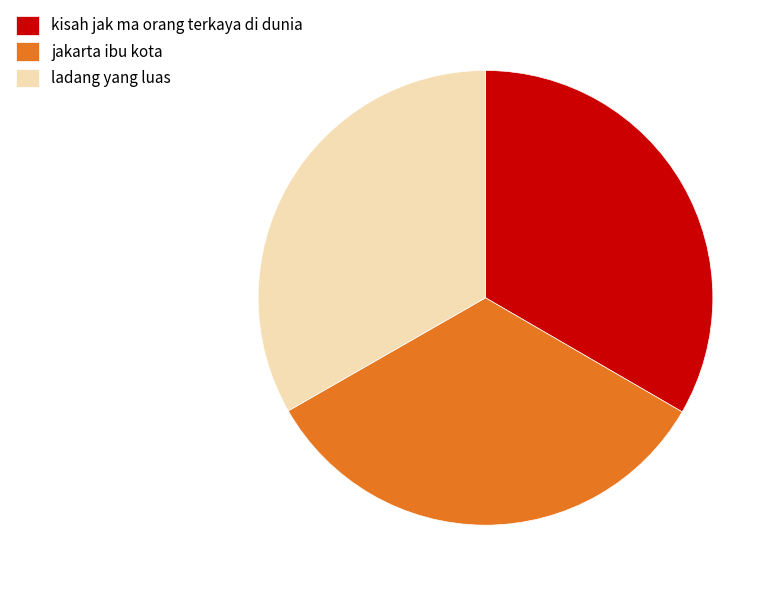

Do kisah jak ma orang terkaya di dunia and jakarta ibu kota together represent more than half of the pie?

Yes